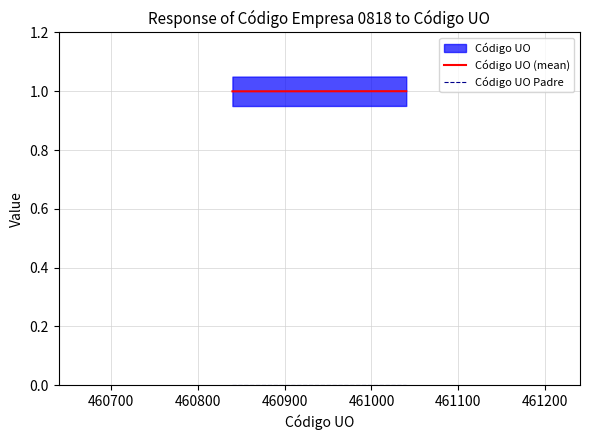

What is the highest value of the Código UO (mean) series?

1.0